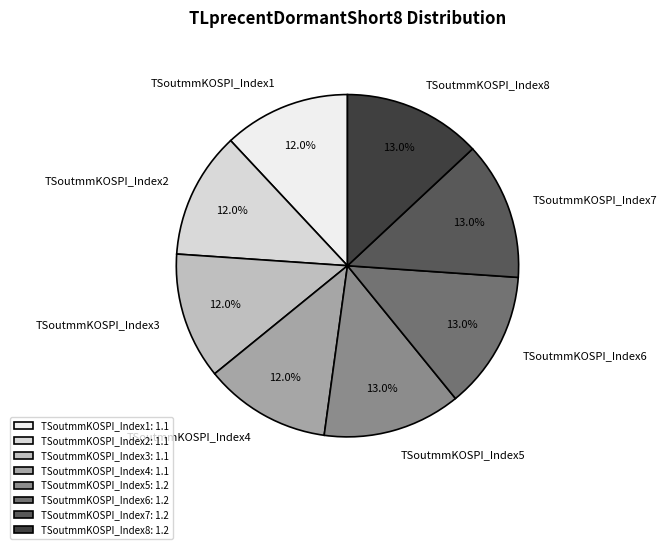

Approximately how many times larger is the value at TSoutmmKOSPI_Index1 compared to TSoutmmKOSPI_Index8?

0.9